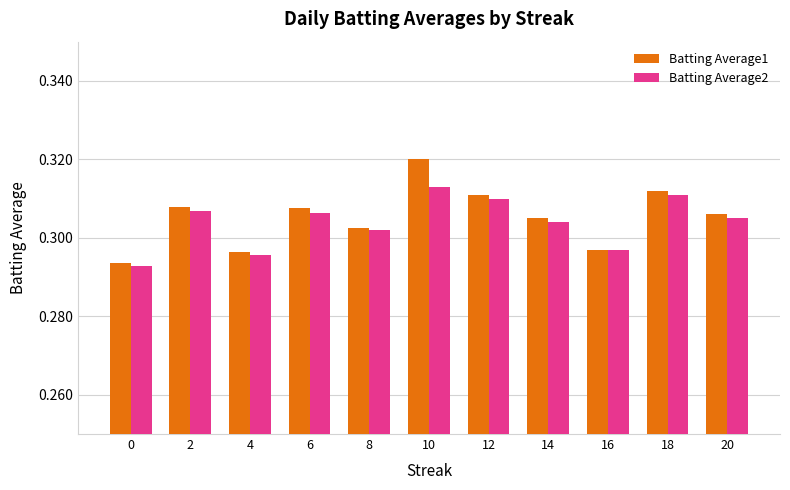

The value of Batting Average2 at 20 is 0.2. True or false?

False